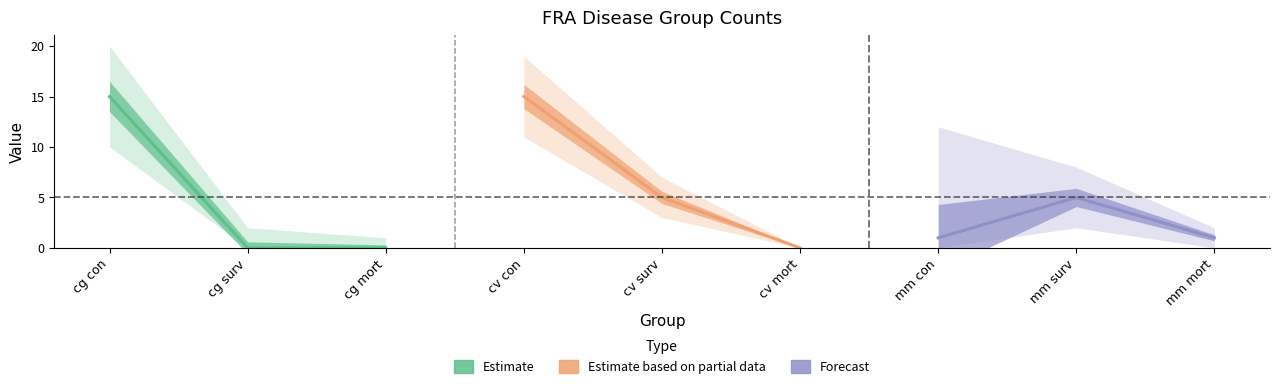

How many series are shown in this chart?

3